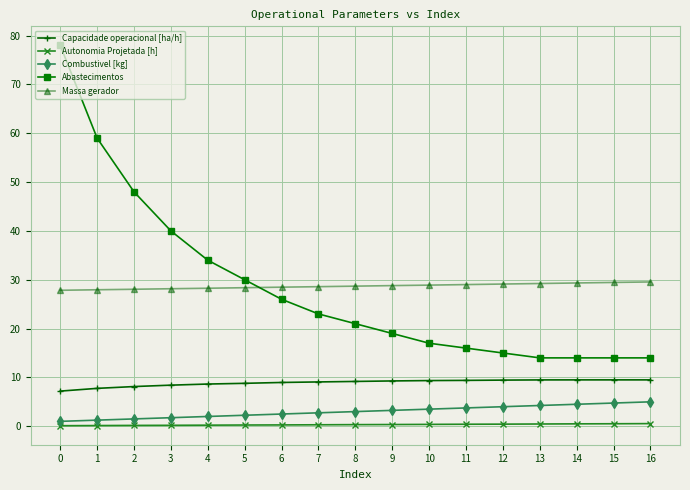

The value of Combustivel [kg] at 15 is 8.9. True or false?

False